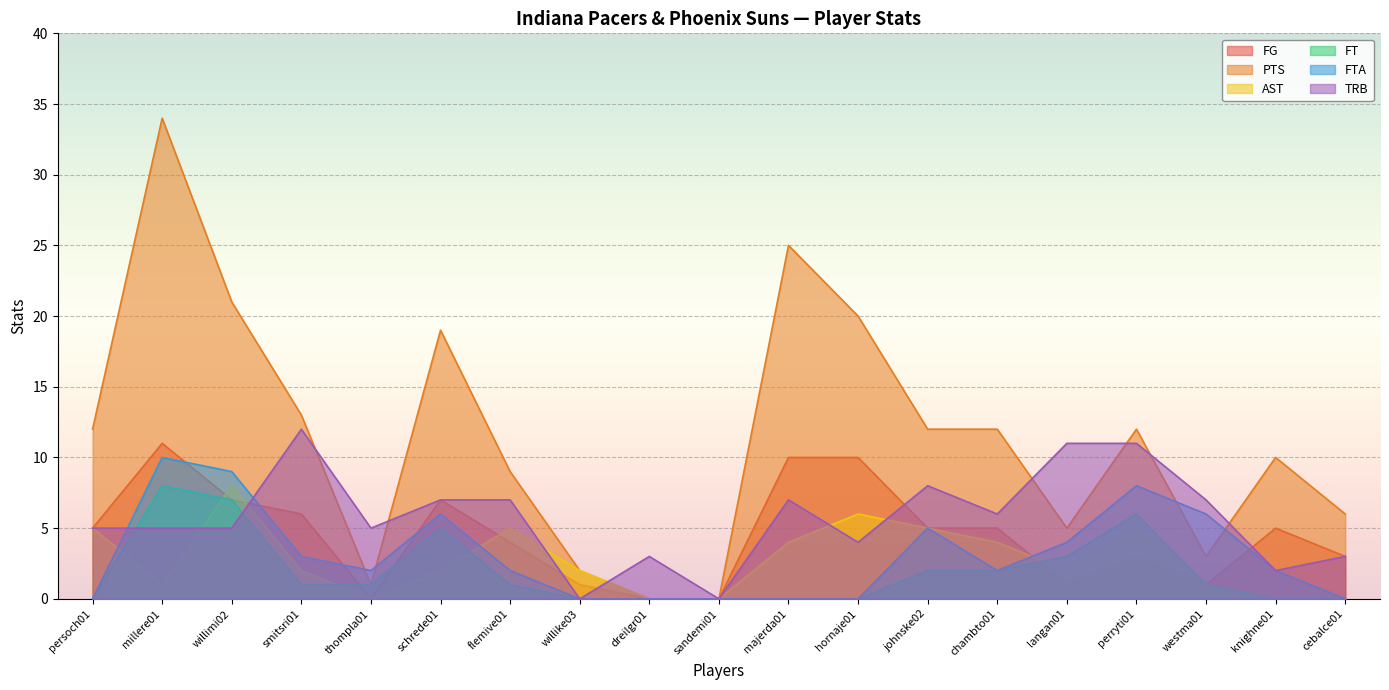

How many AST values are between 0 and 5?

17